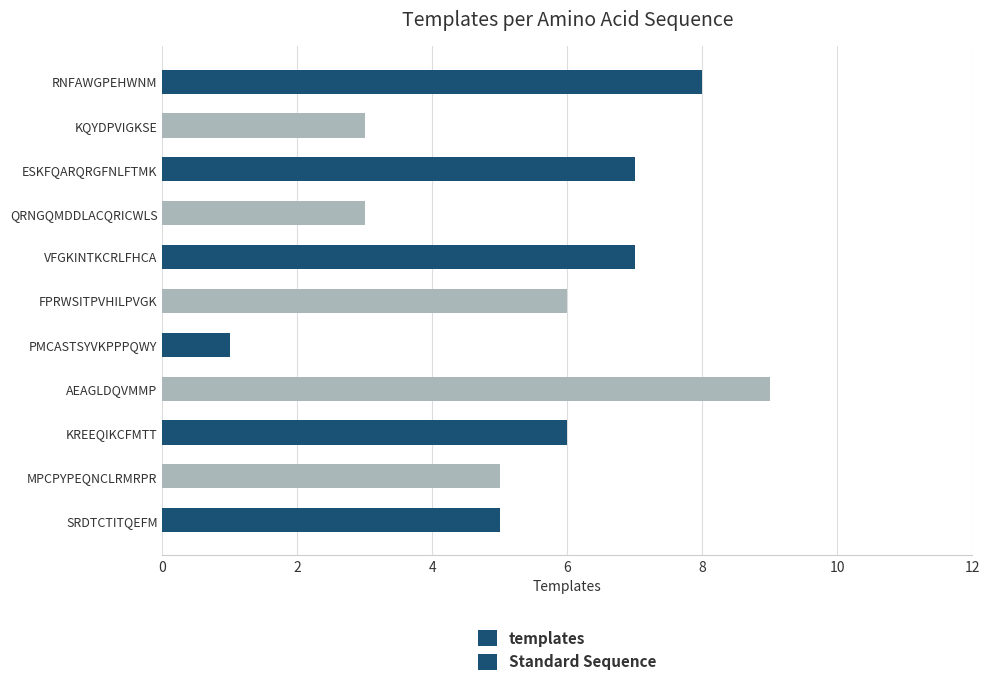

Is it true that the value at SRDTCTITQEFM is 5?

True